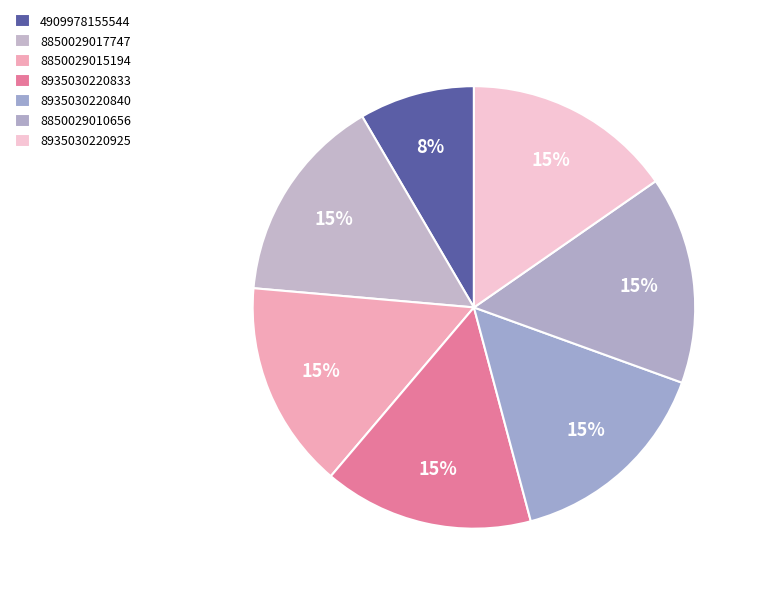

The 4909978155544 slice represents 1% of the pie. True or false?

False